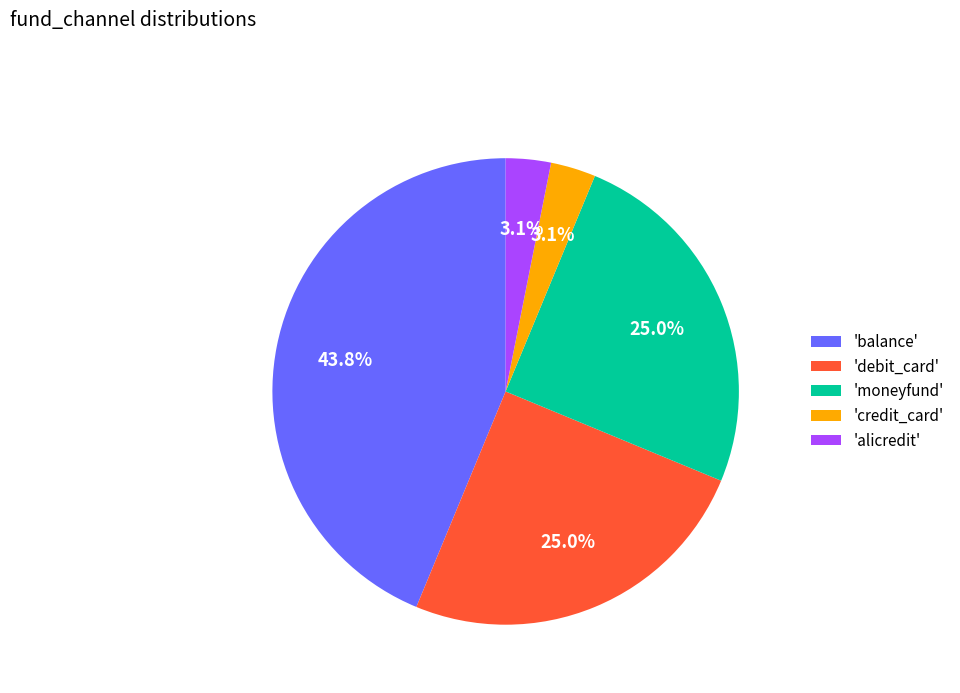

How many segments does this pie chart have?

5